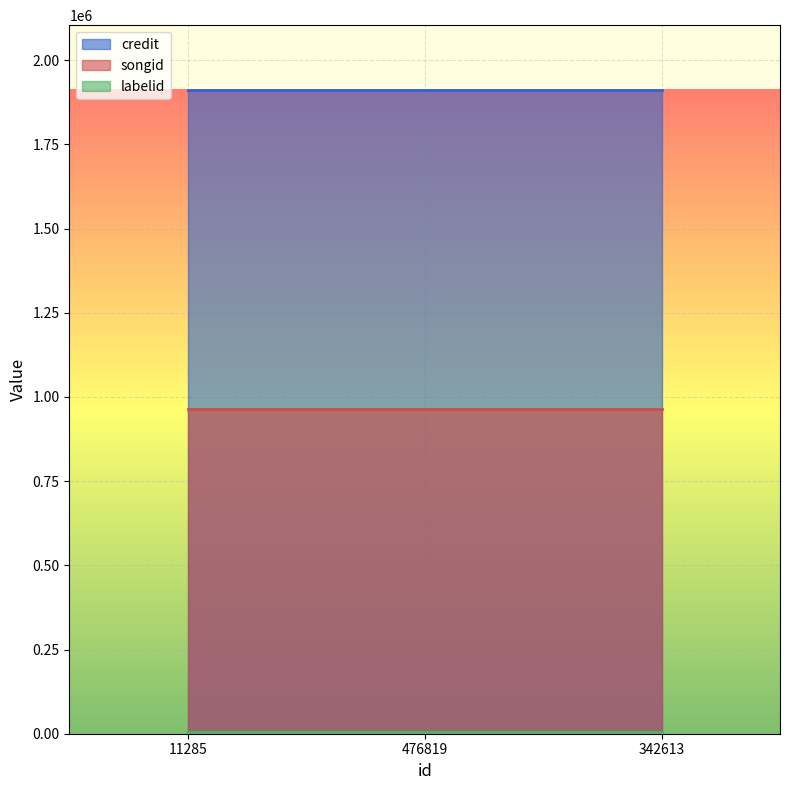

At which category is the sum across all series the highest?

11285